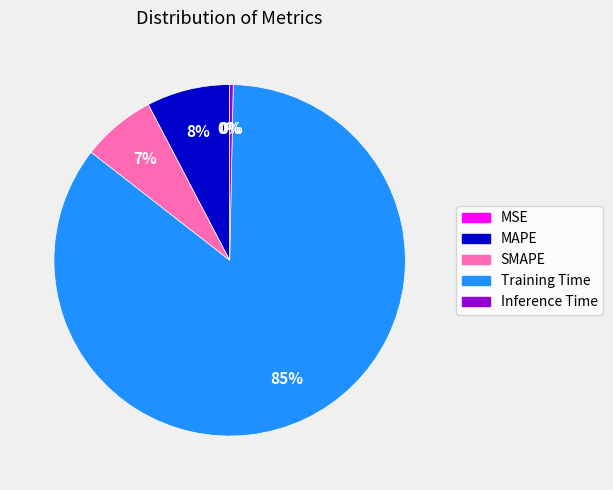

Combined, do SMAPE and Inference Time account for over 50%?

No